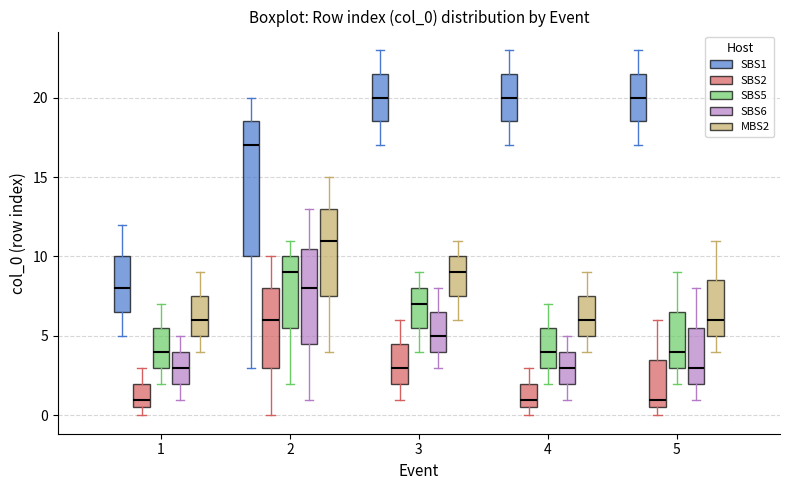

Reading left to right, transcribe this box plot: for each box, give where its median line is, the range the box spans, and where its two whiskers end, as read against the y-axis. The values are not printed on the chart, so give them approximately, as read against the axis.

1 (SBS1): median 8.0, box 6.5 to 10.0, whiskers 5.0 to 12.0
1 (SBS2): median 1.0, box 0.5 to 2.0, whiskers 0.0 to 3.0
1 (SBS5): median 4.0, box 3.0 to 5.5, whiskers 2.0 to 7.0
1 (SBS6): median 3.0, box 2.0 to 4.0, whiskers 1.0 to 5.0
1 (MBS2): median 6.0, box 5.0 to 7.5, whiskers 4.0 to 9.0
2 (SBS1): median 17.0, box 10.0 to 18.5, whiskers 3.0 to 20.0
2 (SBS2): median 6.0, box 3.0 to 8.0, whiskers 0.0 to 10.0
2 (SBS5): median 9.0, box 5.5 to 10.0, whiskers 2.0 to 11.0
2 (SBS6): median 8.0, box 4.5 to 10.5, whiskers 1.0 to 13.0
2 (MBS2): median 11.0, box 7.5 to 13.0, whiskers 4.0 to 15.0
3 (SBS1): median 20.0, box 18.5 to 21.5, whiskers 17.0 to 23.0
3 (SBS2): median 3.0, box 2.0 to 4.5, whiskers 1.0 to 6.0
3 (SBS5): median 7.0, box 5.5 to 8.0, whiskers 4.0 to 9.0
3 (SBS6): median 5.0, box 4.0 to 6.5, whiskers 3.0 to 8.0
3 (MBS2): median 9.0, box 7.5 to 10.0, whiskers 6.0 to 11.0
4 (SBS1): median 20.0, box 18.5 to 21.5, whiskers 17.0 to 23.0
4 (SBS2): median 1.0, box 0.5 to 2.0, whiskers 0.0 to 3.0
4 (SBS5): median 4.0, box 3.0 to 5.5, whiskers 2.0 to 7.0
4 (SBS6): median 3.0, box 2.0 to 4.0, whiskers 1.0 to 5.0
4 (MBS2): median 6.0, box 5.0 to 7.5, whiskers 4.0 to 9.0
5 (SBS1): median 20.0, box 18.5 to 21.5, whiskers 17.0 to 23.0
5 (SBS2): median 1.0, box 0.5 to 3.5, whiskers 0.0 to 6.0
5 (SBS5): median 4.0, box 3.0 to 6.5, whiskers 2.0 to 9.0
5 (SBS6): median 3.0, box 2.0 to 5.5, whiskers 1.0 to 8.0
5 (MBS2): median 6.0, box 5.0 to 8.5, whiskers 4.0 to 11.0